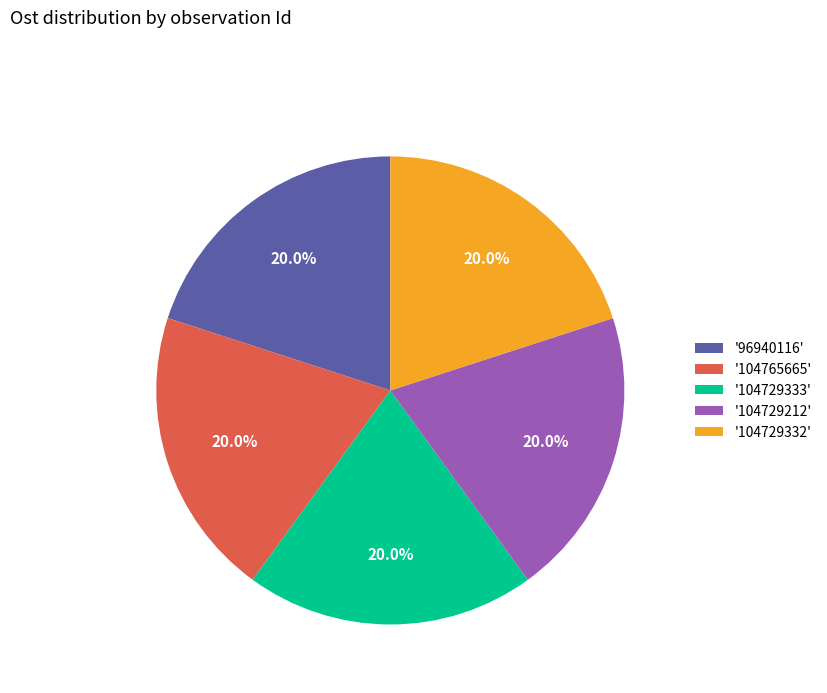

What is the ratio of the value at '96940116' to the value at '104765665'?

1.0